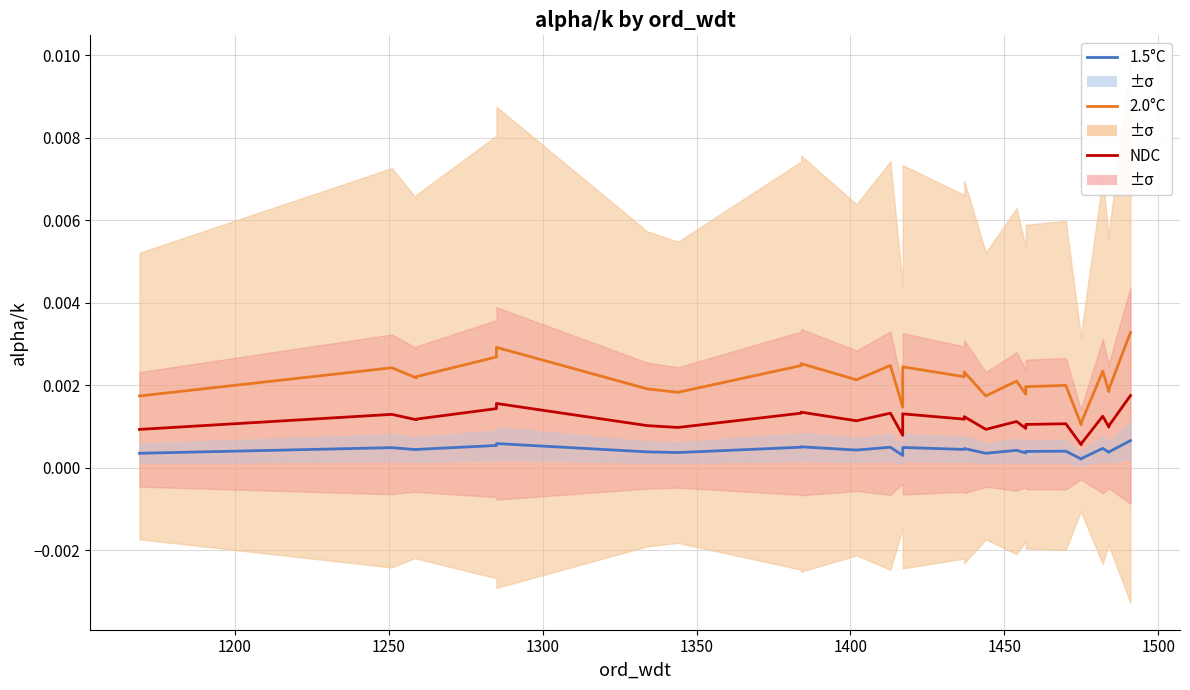

The NDC series shows 0.0 at 16. True or false?

False